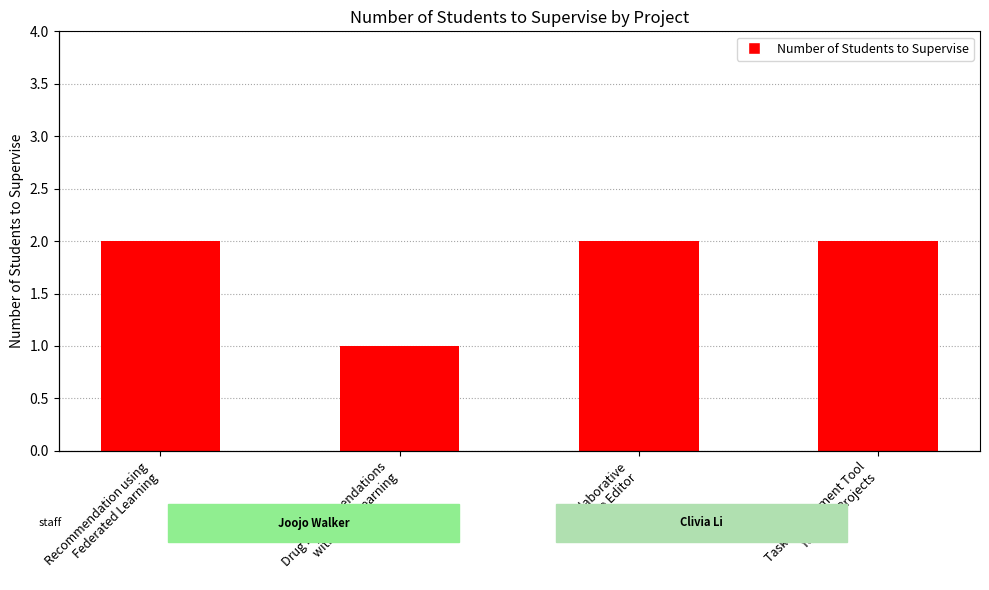

At which category does the chart reach its minimum across all series?

Drug Recommendations
with Deep Learning